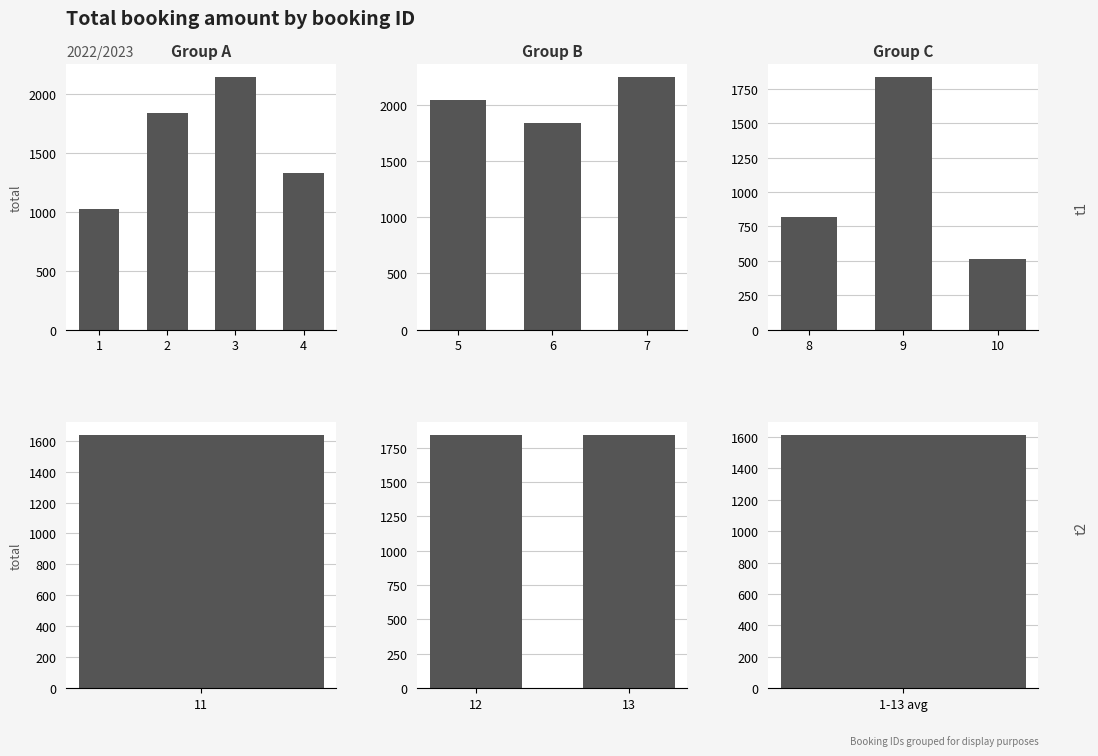

At which label is the value closest to 1380?

4